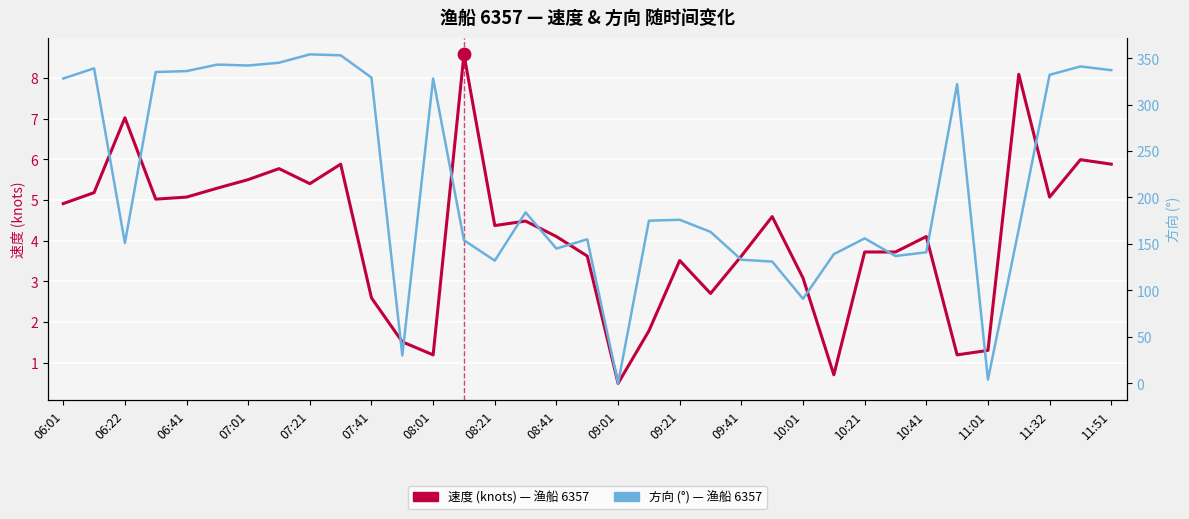

At how many categories does at least one series exceed 48?

32